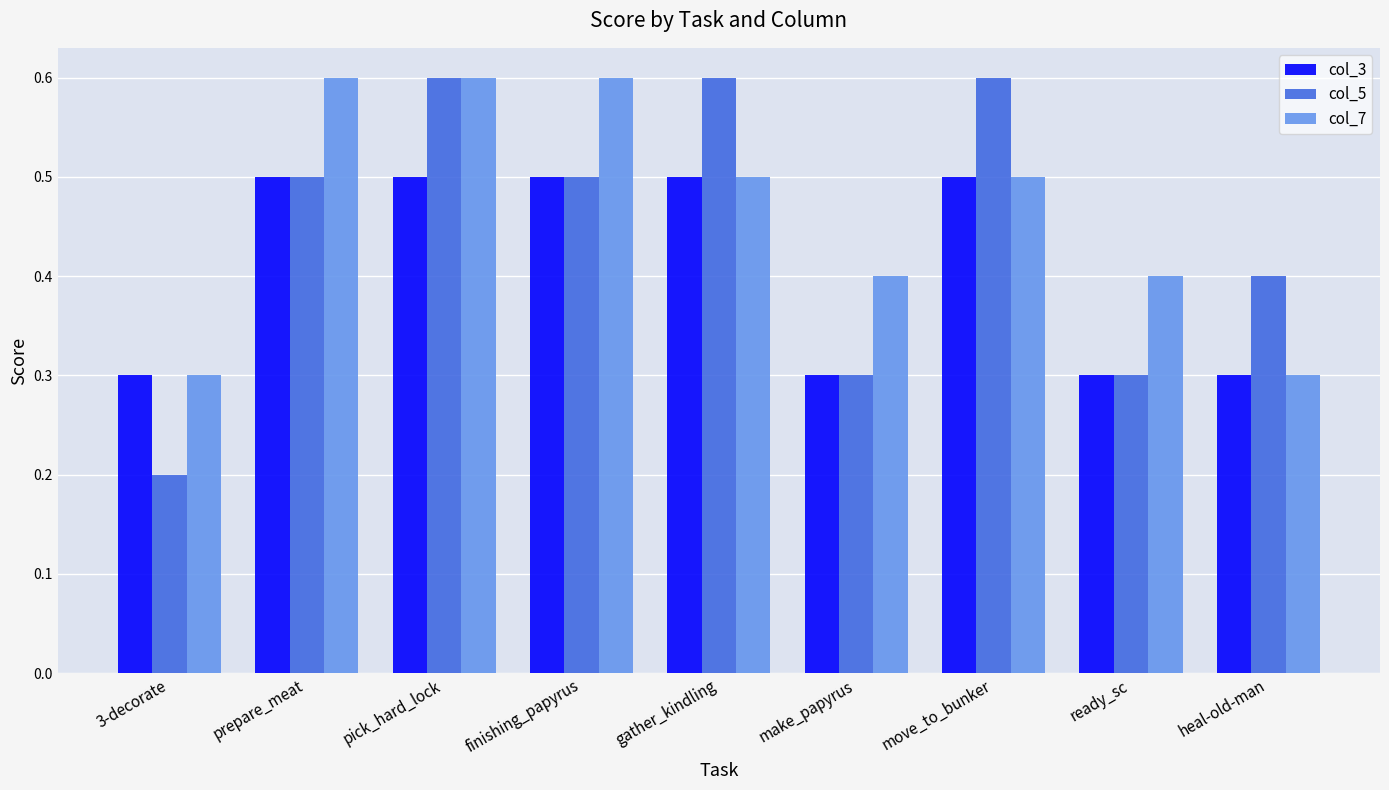

What is the difference between the maximum and minimum values in the col_5 series?

0.4